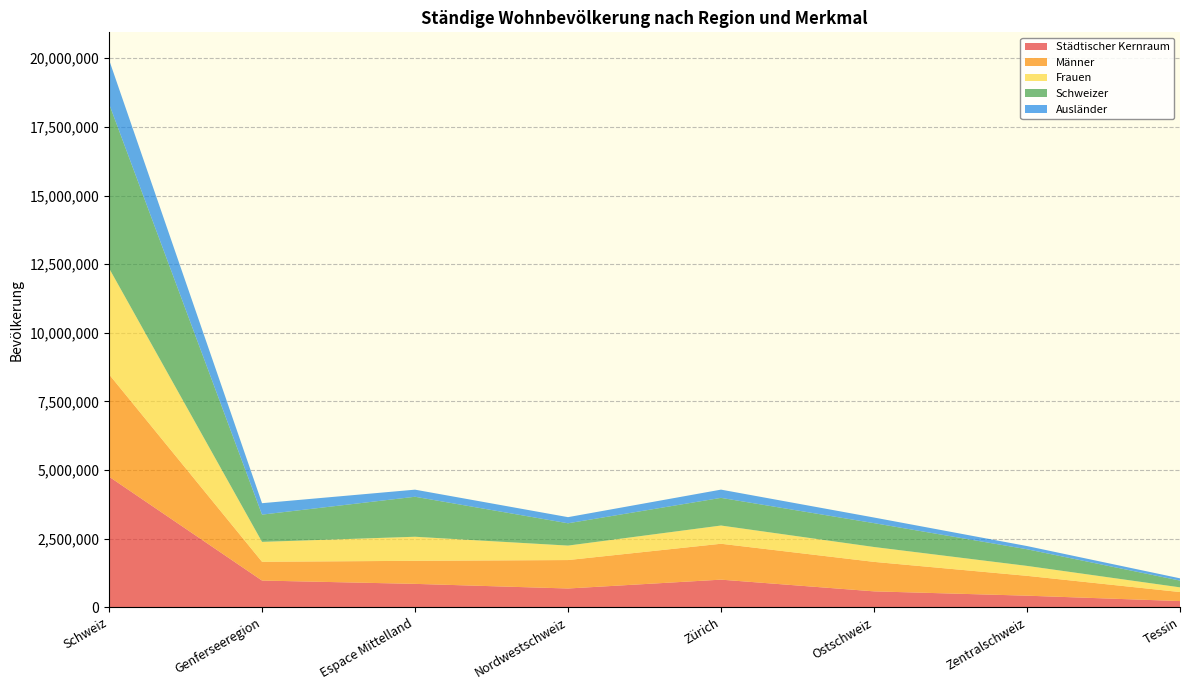

Reading left to right, transcribe all the data shown in this chart.

Städtischer Kernraum: 4760358	975840	854864	686215	1008519	582064	424436	228420
Männer: 3727014	683796	839654	1035934	1307567	1073904	722913	328580
Frauen: 3866480	725000	876146	526797	663946	541766	361901	170924
Schweizer: 5991401	992713	1457285	812702	1007725	868939	606251	245786
Ausländer: 1602093	416083	258515	223232	299842	204965	116662	82794